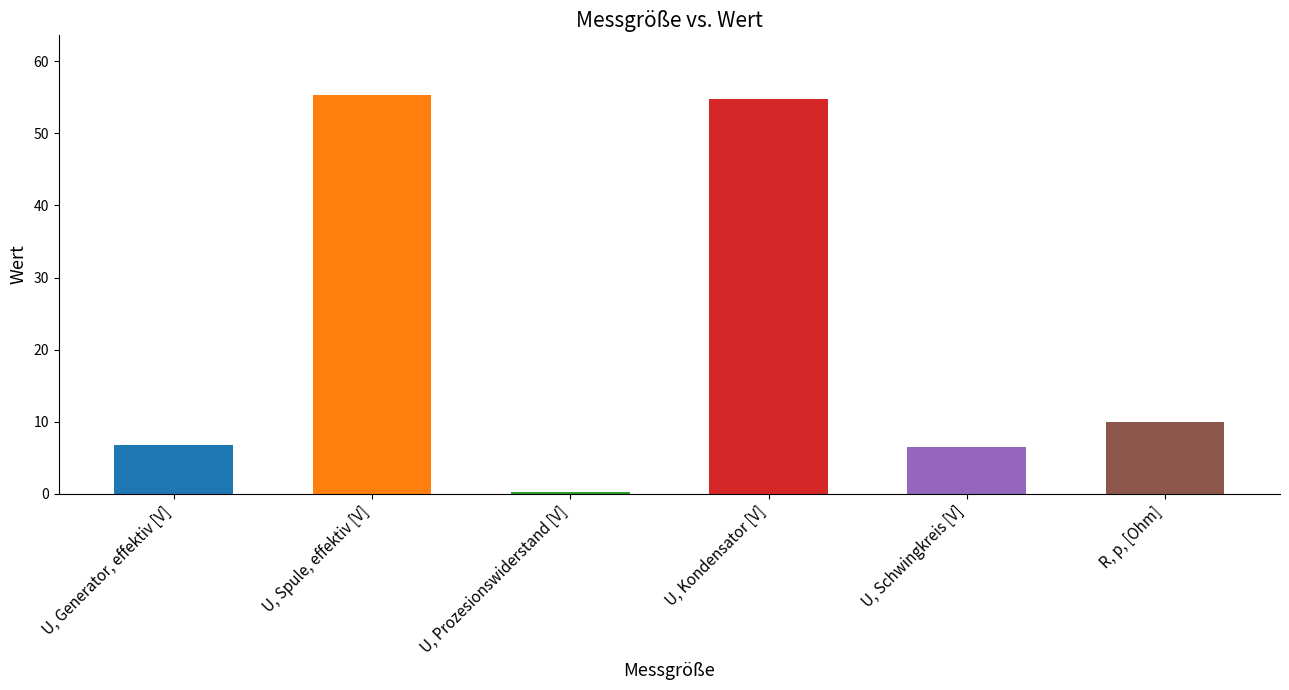

What is the maximum value shown in the chart?

55.3